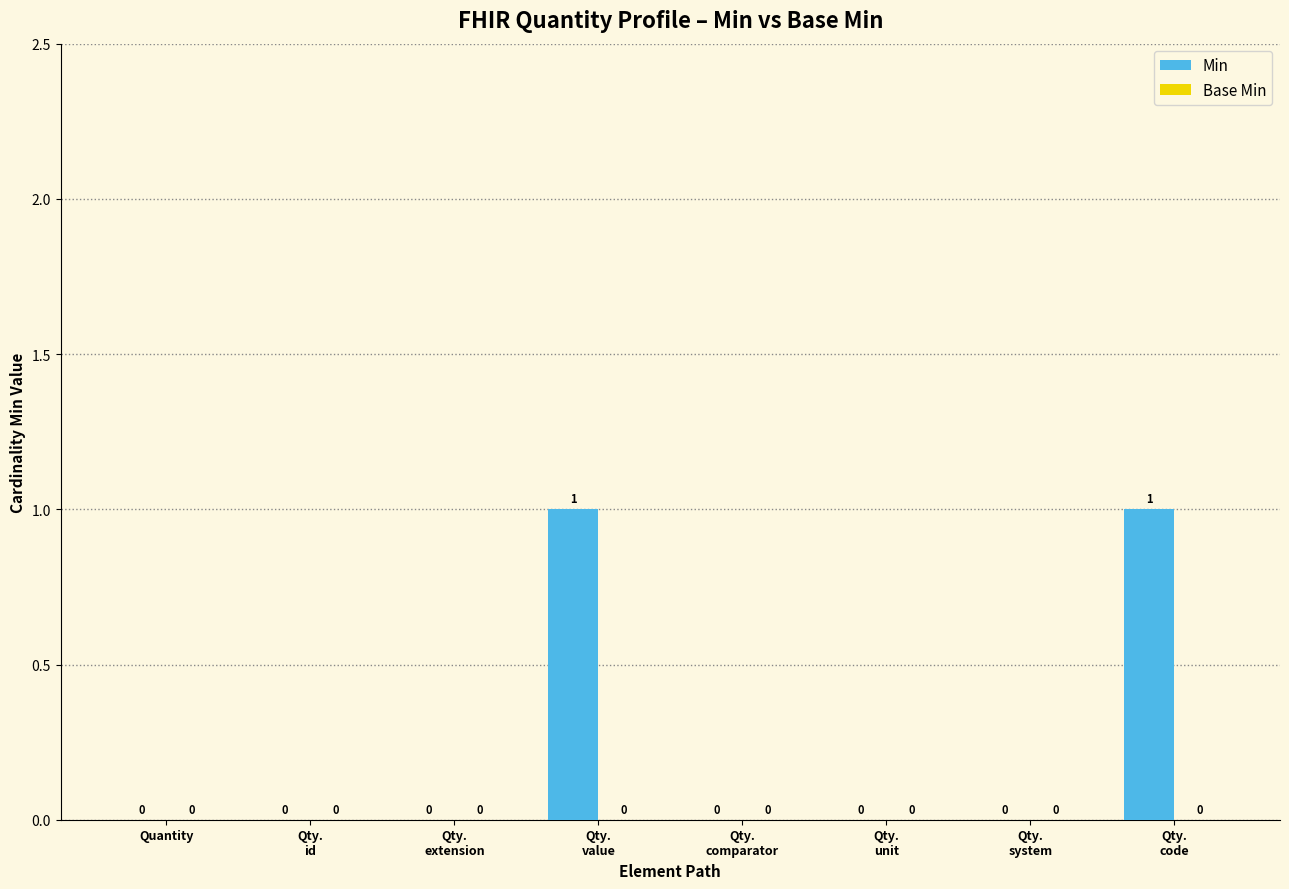

Is it true that the value at Quantity is 0?

True